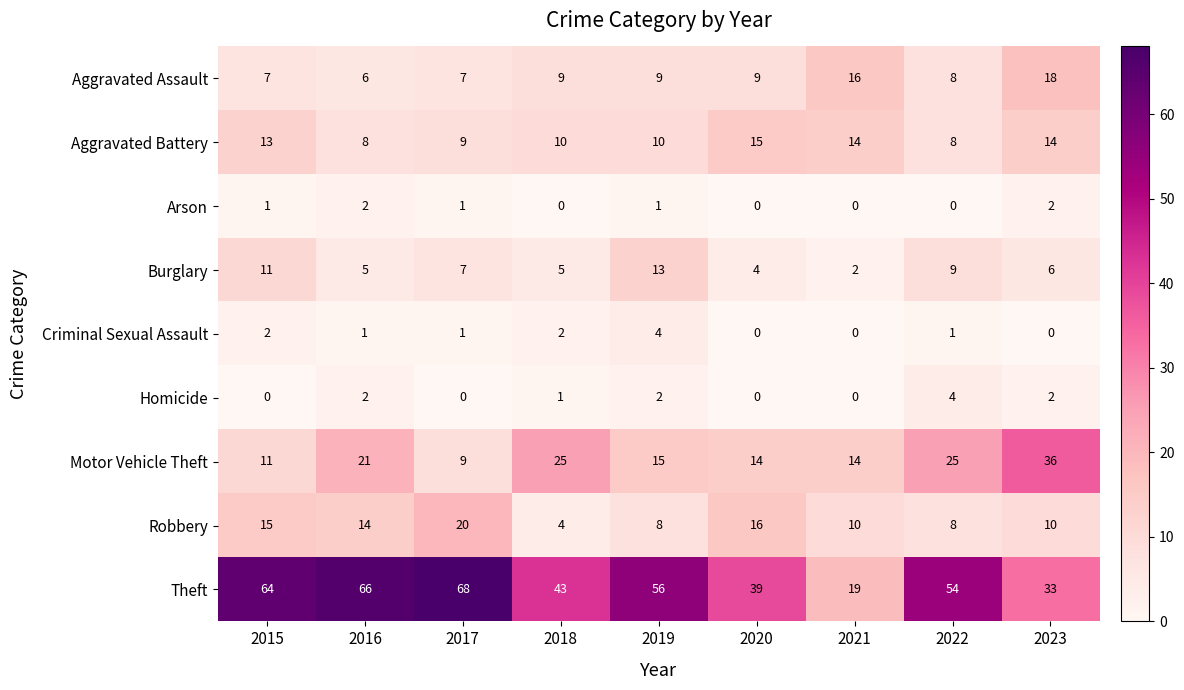

How many distinct data groups are displayed?

9